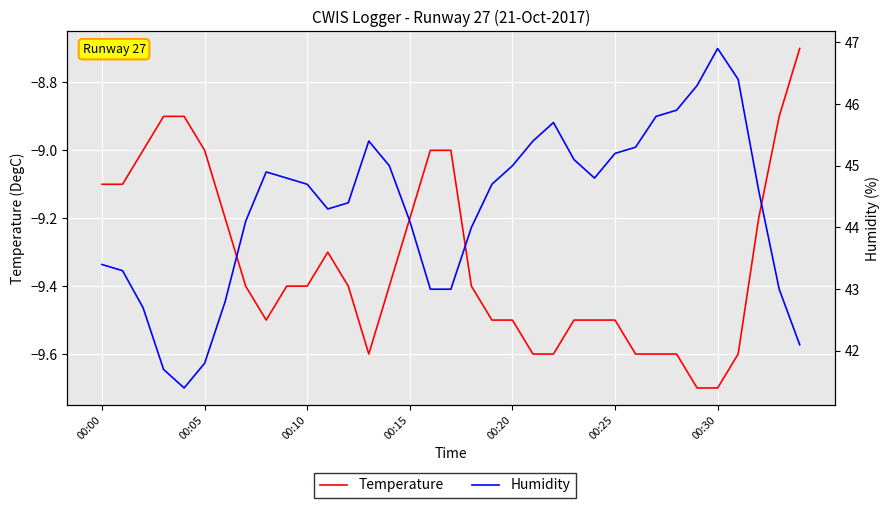

Rank the series by their average value, from lowest to highest.

Temperature, Humidity